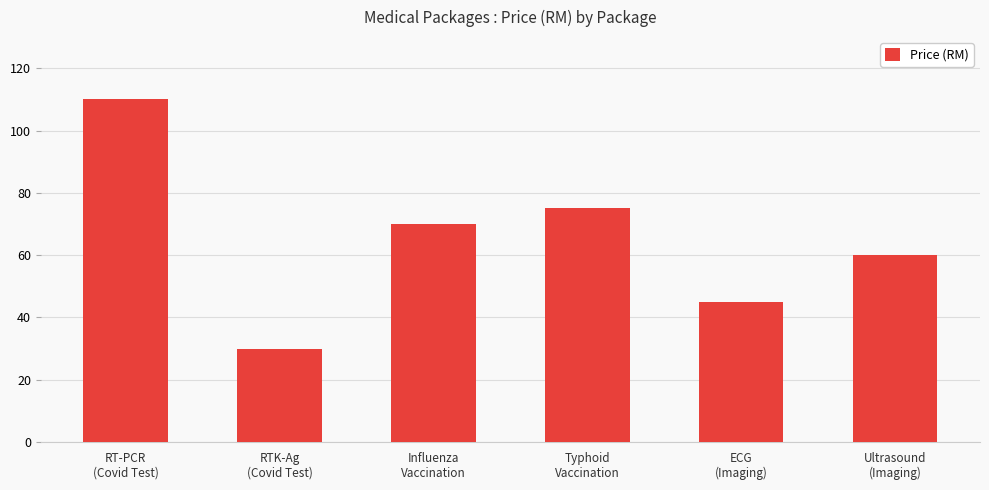

Is it true that the value at RT-PCR
(Covid Test) is 110?

True